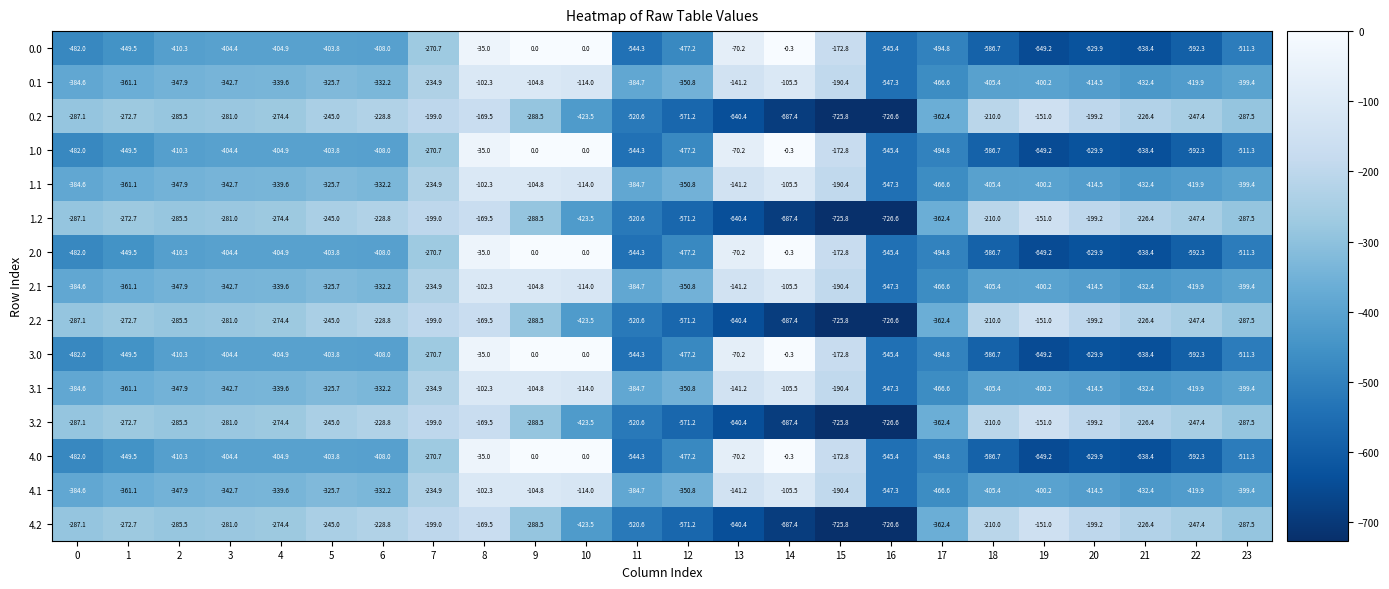

What is the total value across all series at 10?

-2687.5